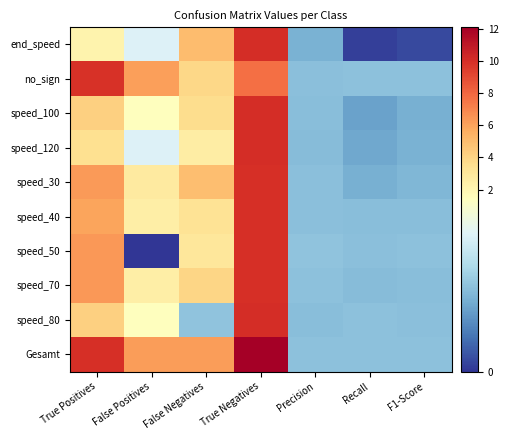

What is the total value across all series at F1-Score?

6.0